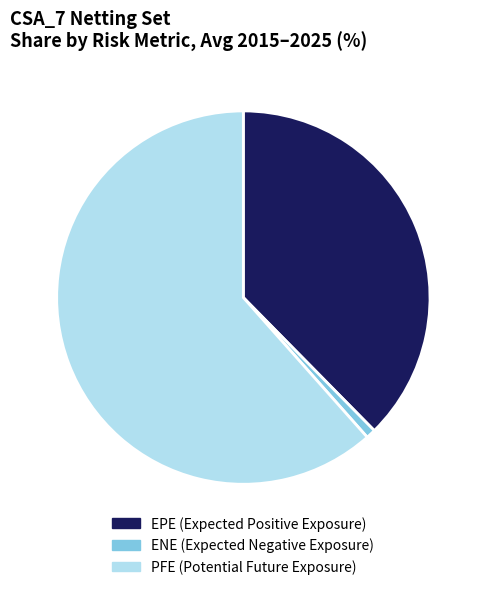

How many slices are in this pie chart?

3